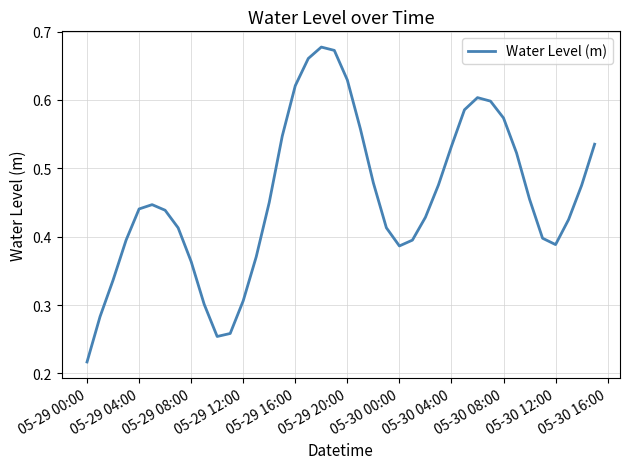

At which label is the value closest to 0?

05-29 00:00